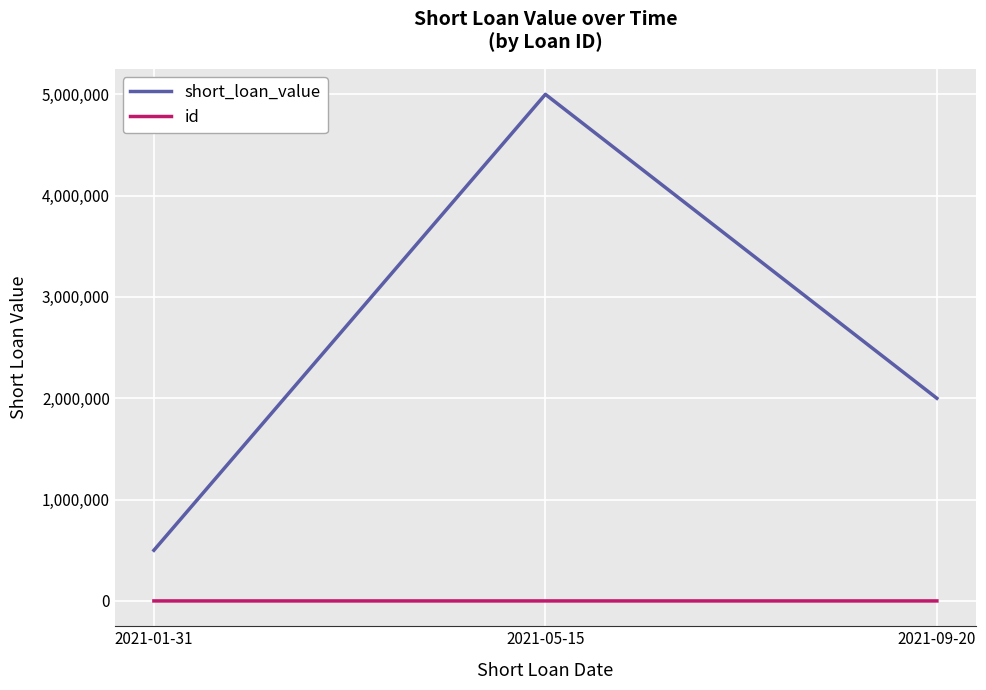

Count the number of data series in this chart.

2